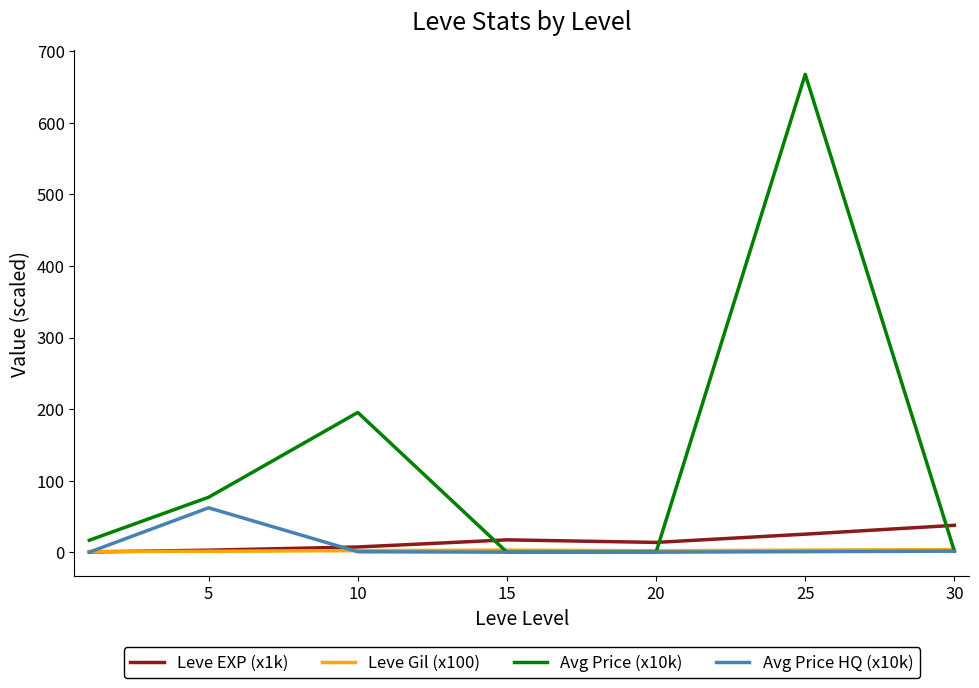

What is the highest value of the Leve EXP (x1k) series?

37.7